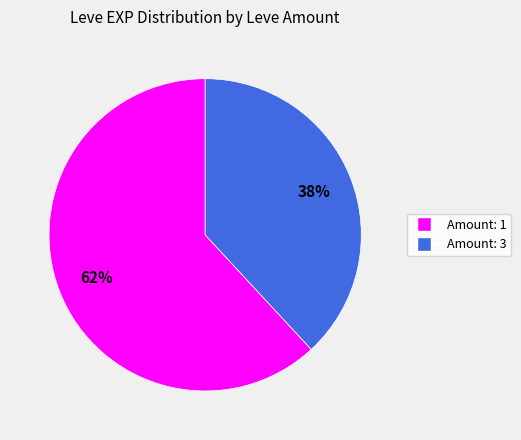

To the nearest percent, what is the average slice percentage?

50%